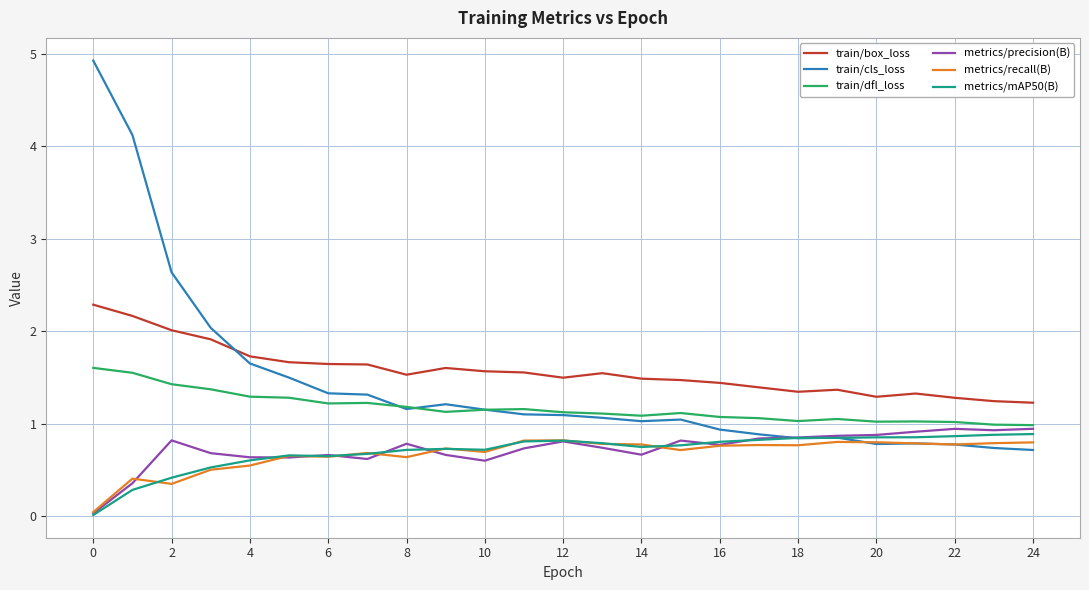

True or false: metrics/recall(B) and train/box_loss intersect in this chart.

False